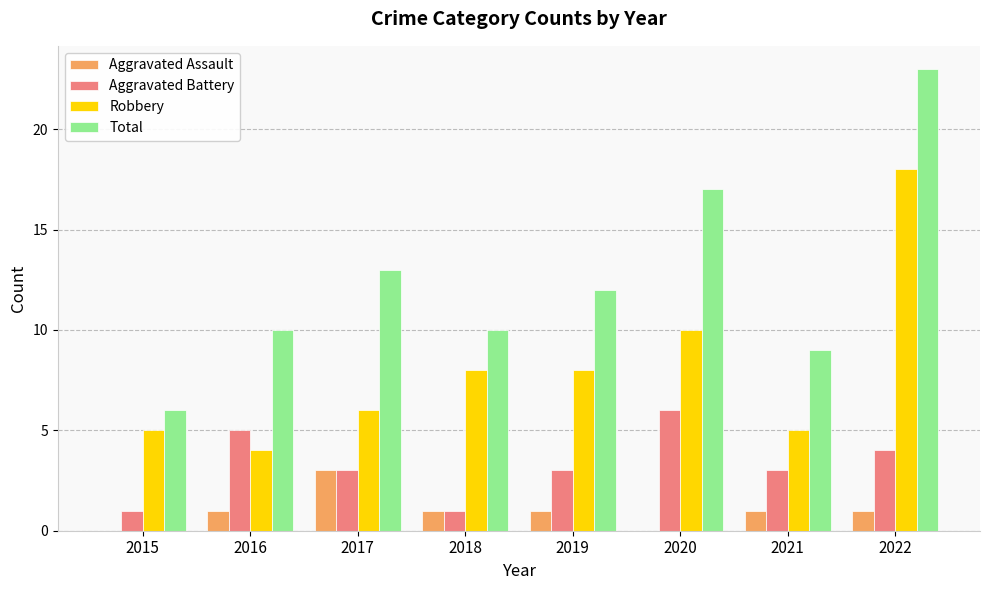

What is the approximate value of Aggravated Assault at 2018?

1